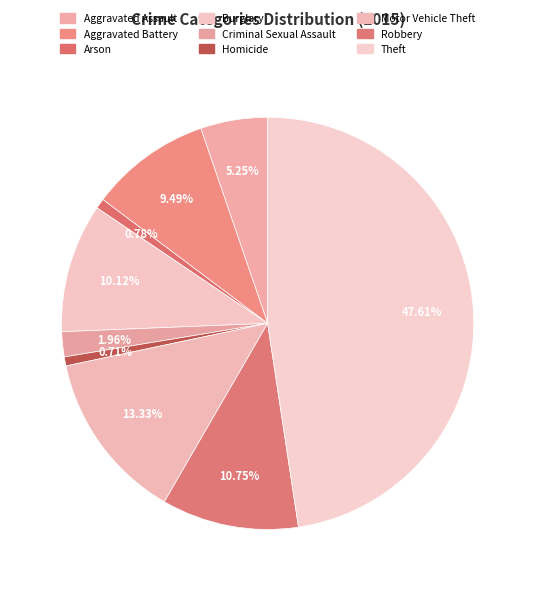

To the nearest percent, what is the difference between the largest and smallest slice percentages?

47%